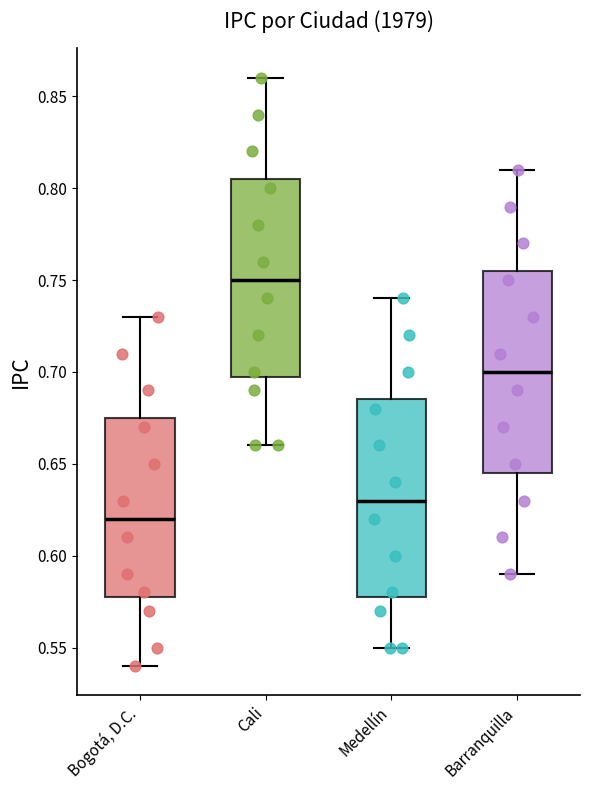

Reading left to right, transcribe this box plot: for each box, give where its median line is, the range the box spans, and where its two whiskers end, as read against the y-axis. The values are not printed on the chart, so give them approximately, as read against the axis.

Bogotá, D.C.: median 0.620, box 0.580 to 0.675, whiskers 0.540 to 0.730
Cali: median 0.750, box 0.700 to 0.805, whiskers 0.660 to 0.860
Medellín: median 0.630, box 0.580 to 0.685, whiskers 0.550 to 0.740
Barranquilla: median 0.700, box 0.645 to 0.755, whiskers 0.590 to 0.810